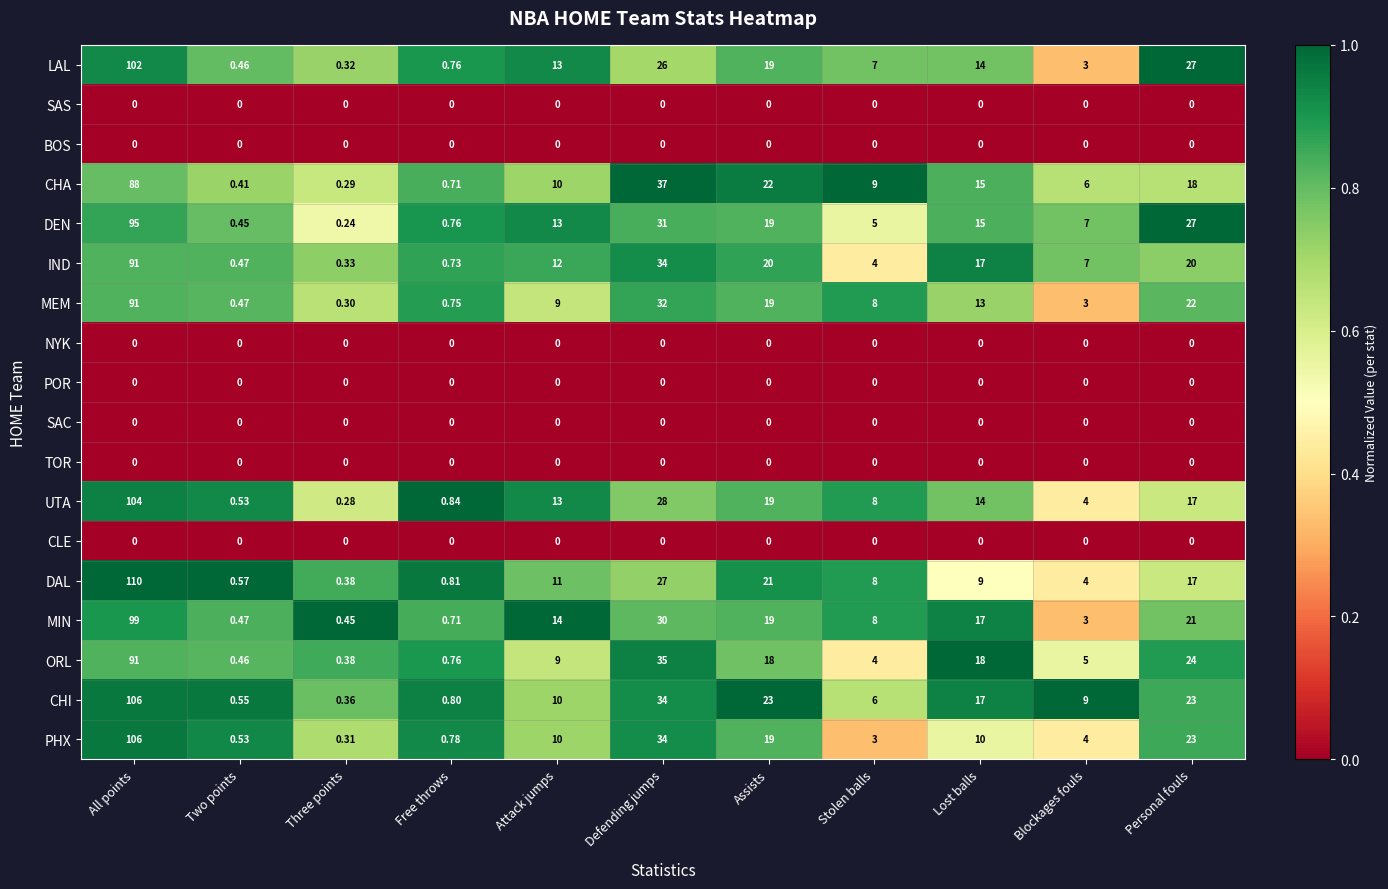

Count the number of data series in this chart.

18